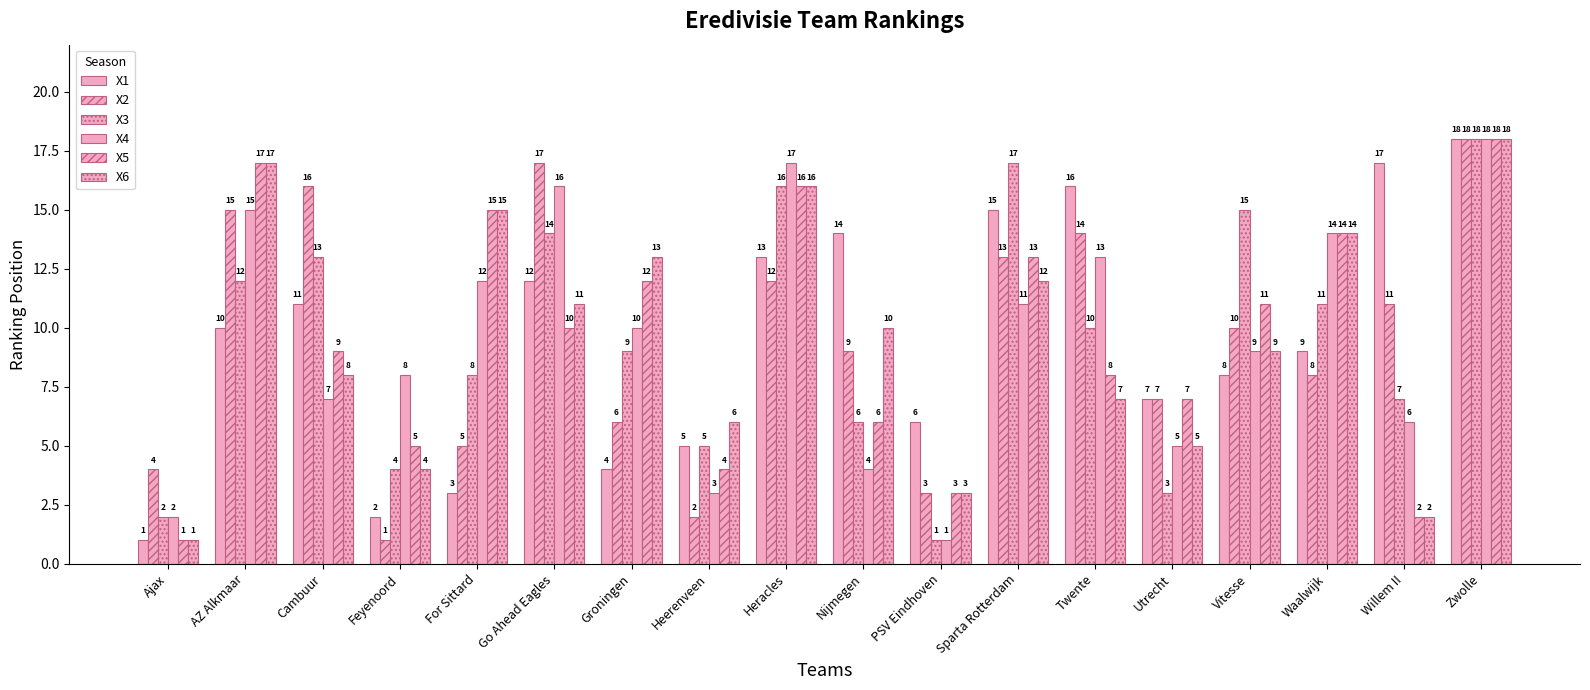

Which category has the lowest value across all series?

Ajax